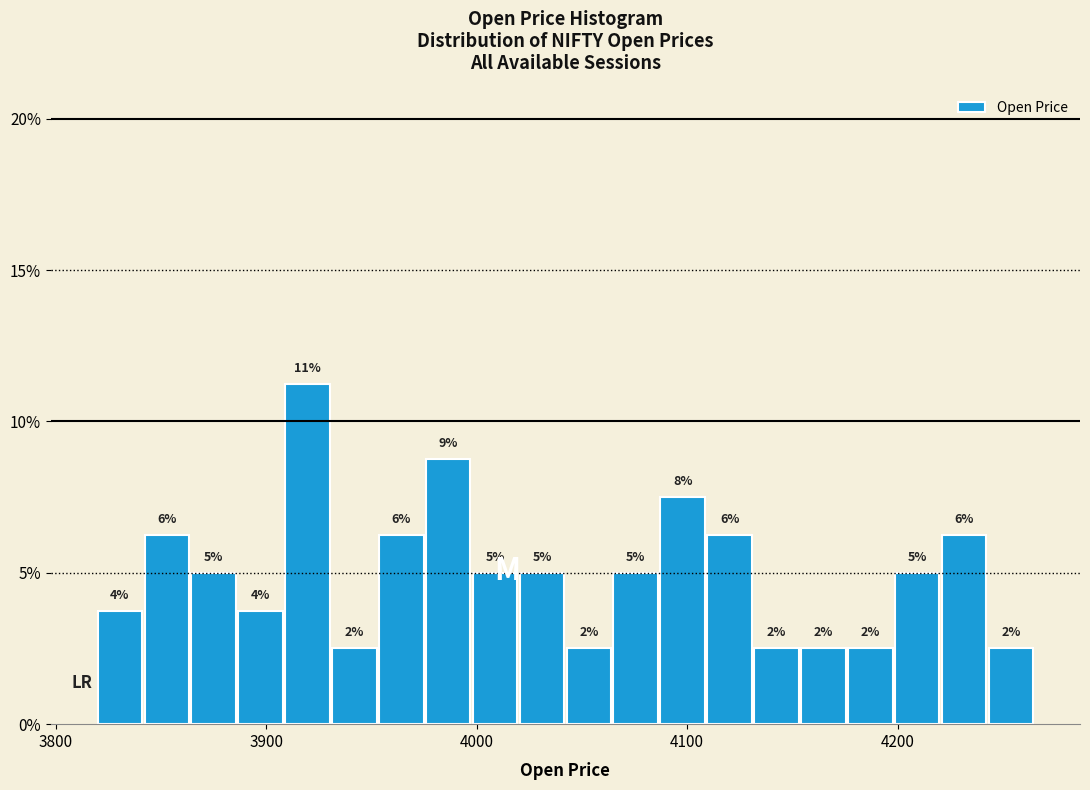

Around what value on the x-axis is the tallest bar? Give the approximate position of its centre, as read against the axis.

3920